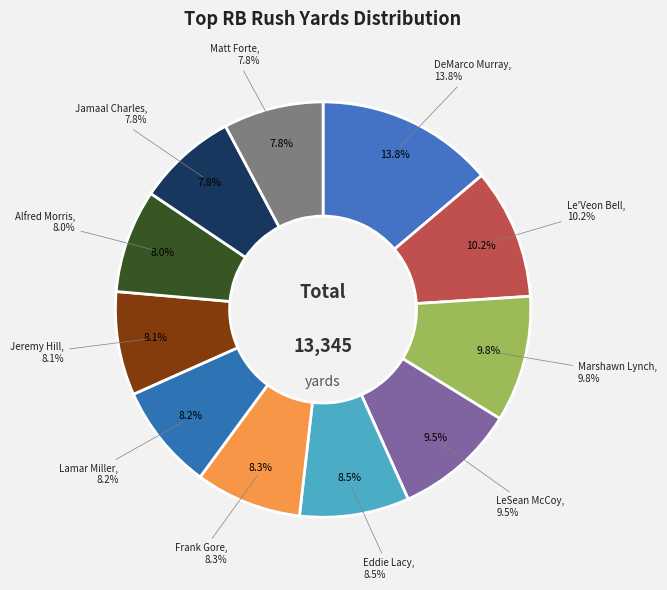

Do Jeremy Hill and Le'Veon Bell together represent more than half of the pie?

No